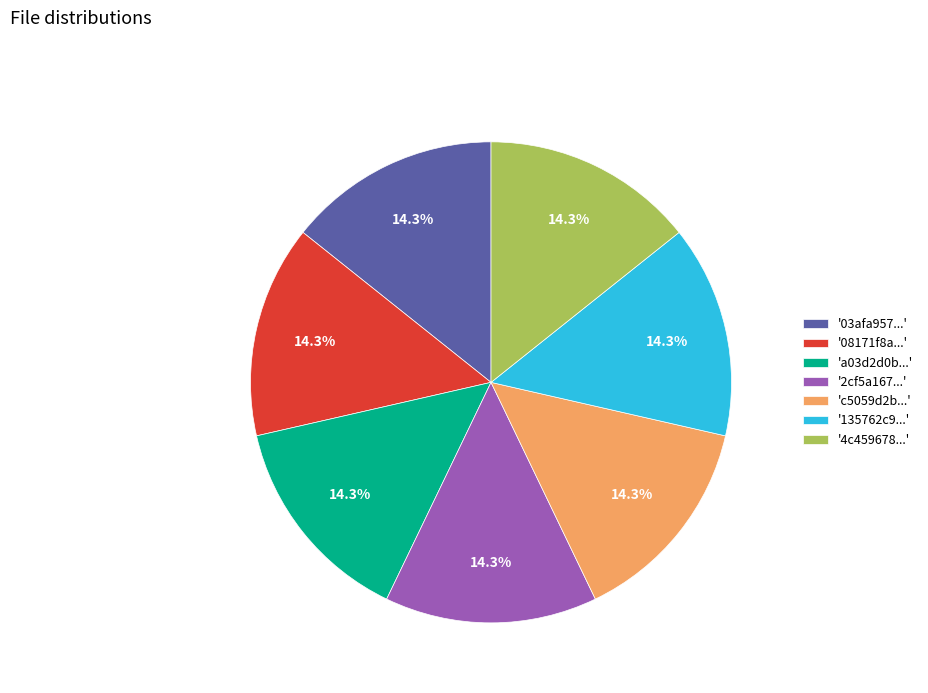

Does '2cf5a167...' account for over 50% of the chart?

No